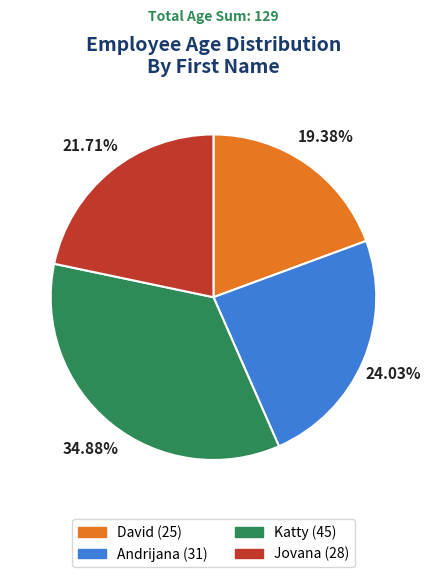

To the nearest percent, what percentage of the pie is Katty?

35%